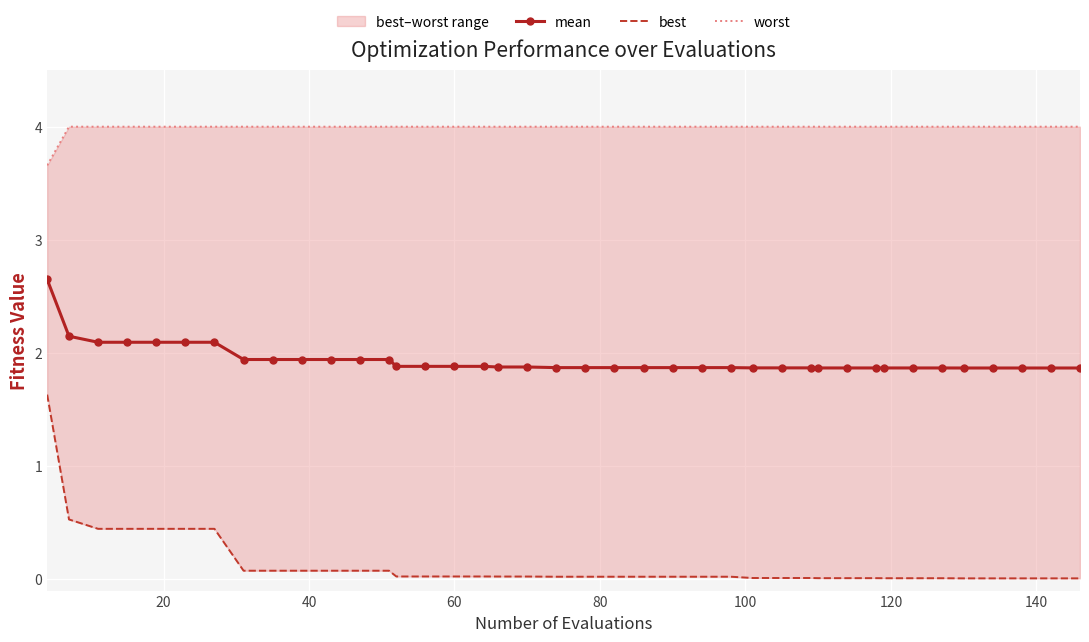

Reading right to left, extract all data points from this chart.

mean: 1.9	1.9	1.9	1.9	1.9	1.9	1.9	1.9	1.9	1.9	1.9	1.9	1.9	1.9	1.9	1.9	1.9	1.9	1.9	1.9	1.9	1.9	1.9	1.9	1.9	1.9	1.9	1.9	1.9	1.9	1.9	1.9	1.9	2.1	2.1	2.1	2.1	2.1	2.1	2.7
best: 0.0	0.0	0.0	0.0	0.0	0.0	0.0	0.0	0.0	0.0	0.0	0.0	0.0	0.0	0.0	0.0	0.0	0.0	0.0	0.0	0.0	0.0	0.0	0.0	0.0	0.0	0.0	0.1	0.1	0.1	0.1	0.1	0.1	0.4	0.4	0.4	0.4	0.4	0.5	1.6
worst: 4.0	4.0	4.0	4.0	4.0	4.0	4.0	4.0	4.0	4.0	4.0	4.0	4.0	4.0	4.0	4.0	4.0	4.0	4.0	4.0	4.0	4.0	4.0	4.0	4.0	4.0	4.0	4.0	4.0	4.0	4.0	4.0	4.0	4.0	4.0	4.0	4.0	4.0	4.0	3.7